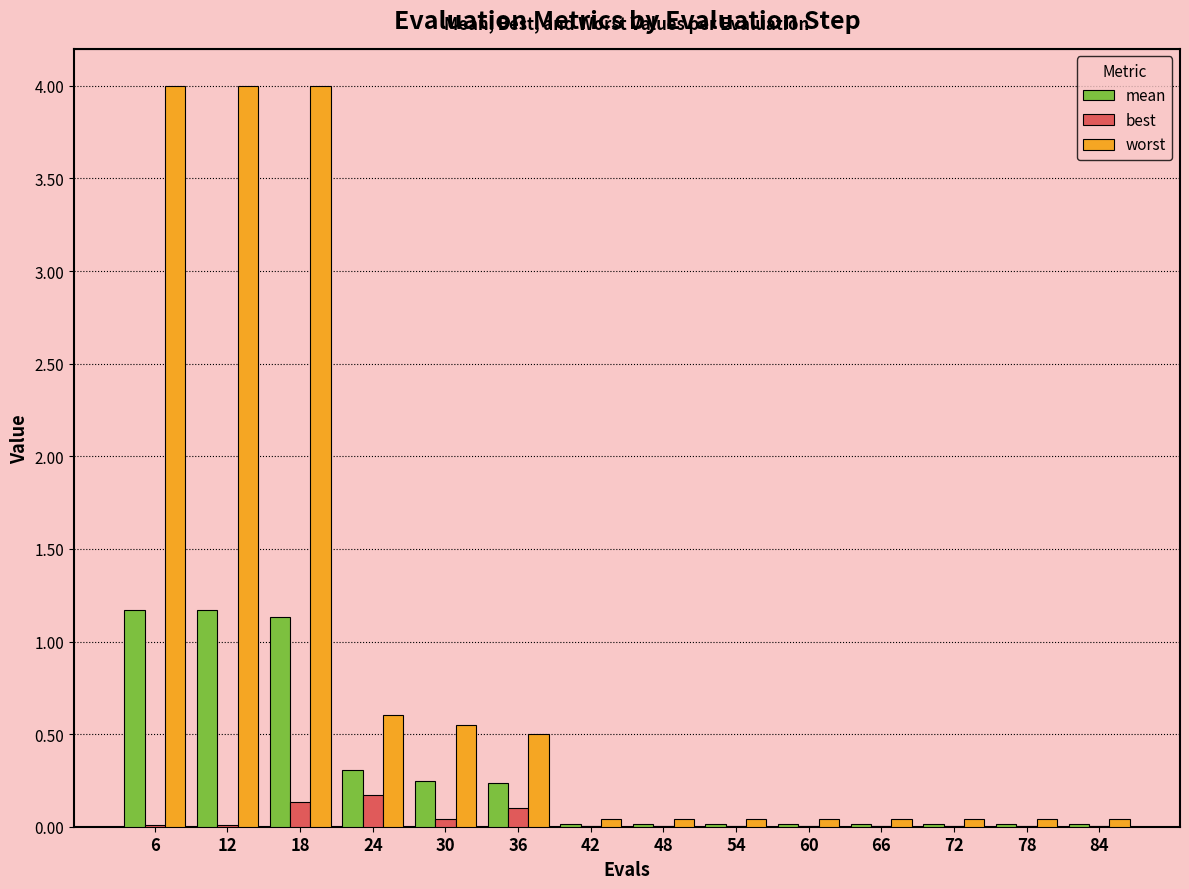

Is the value of mean at 66 greater than the value of worst at 6?

No